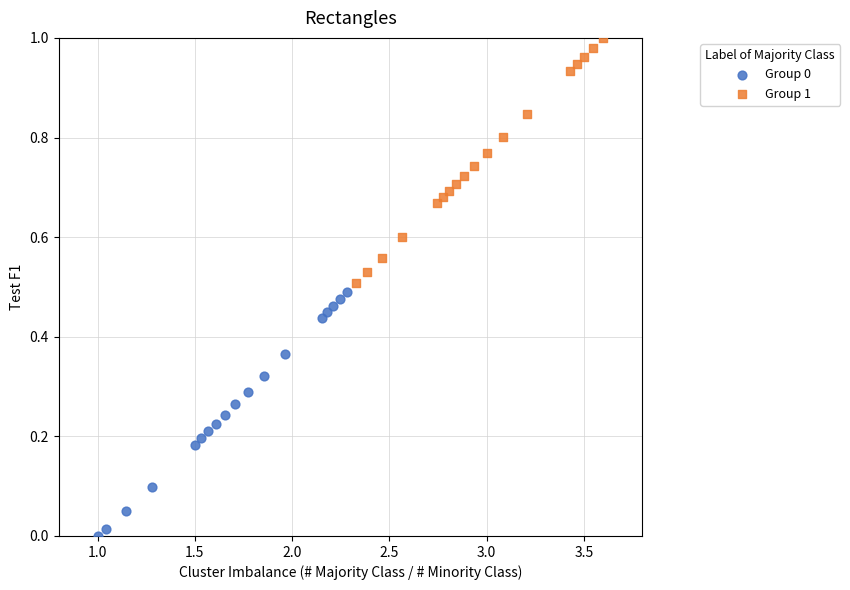

Which series has the widest spread of Y values?

Group 1